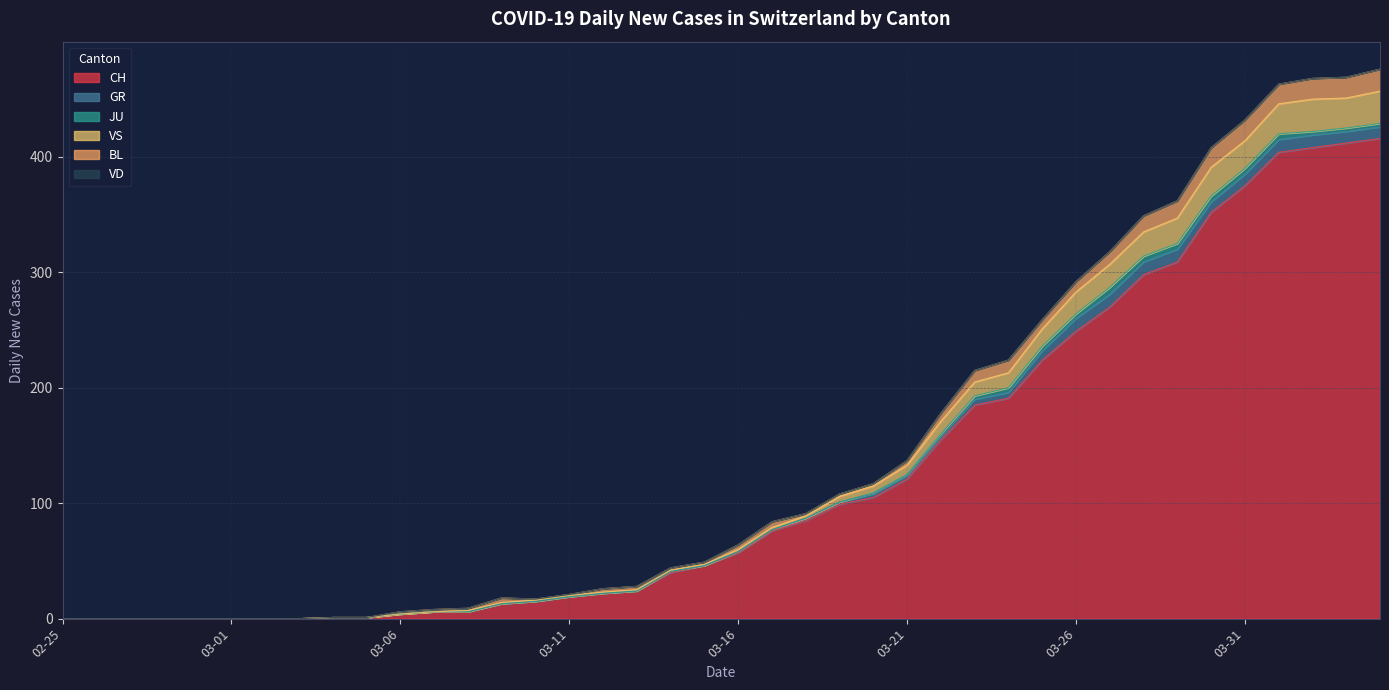

At which label does BL reach its minimum?

2020-02-25